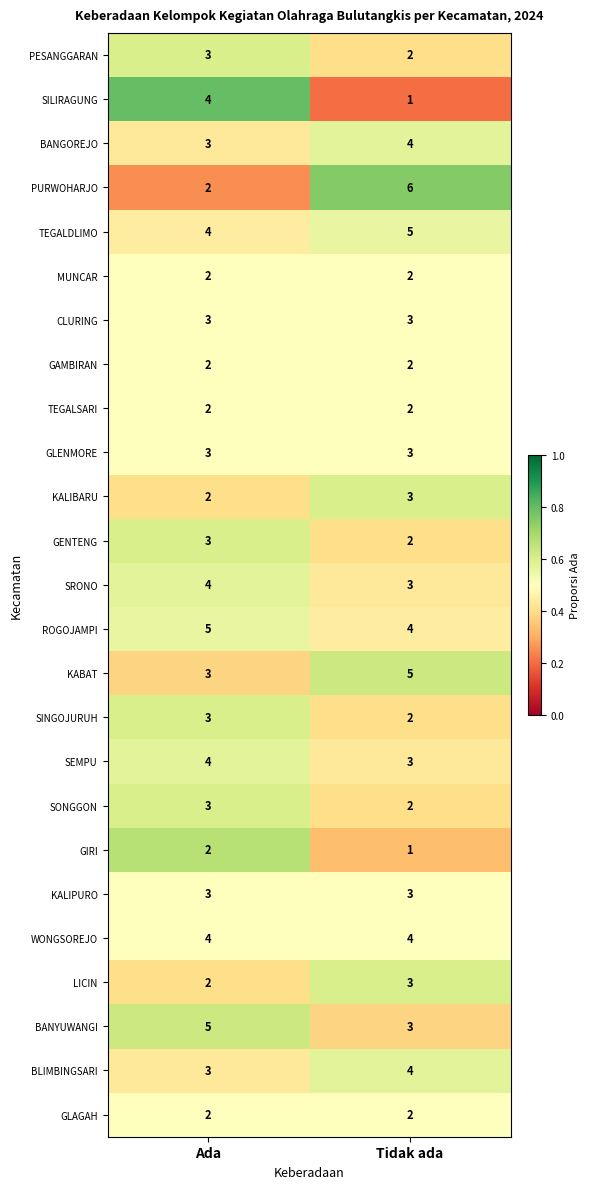

Which series has the widest spread of values?

PURWOHARJO